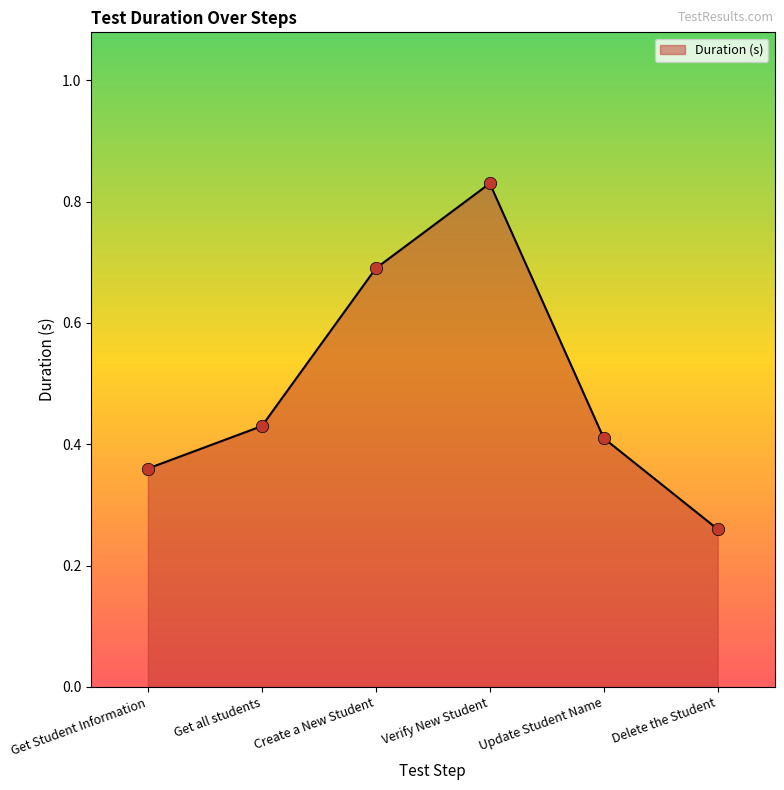

Which has a higher value, Get all students or Delete the Student?

Get all students